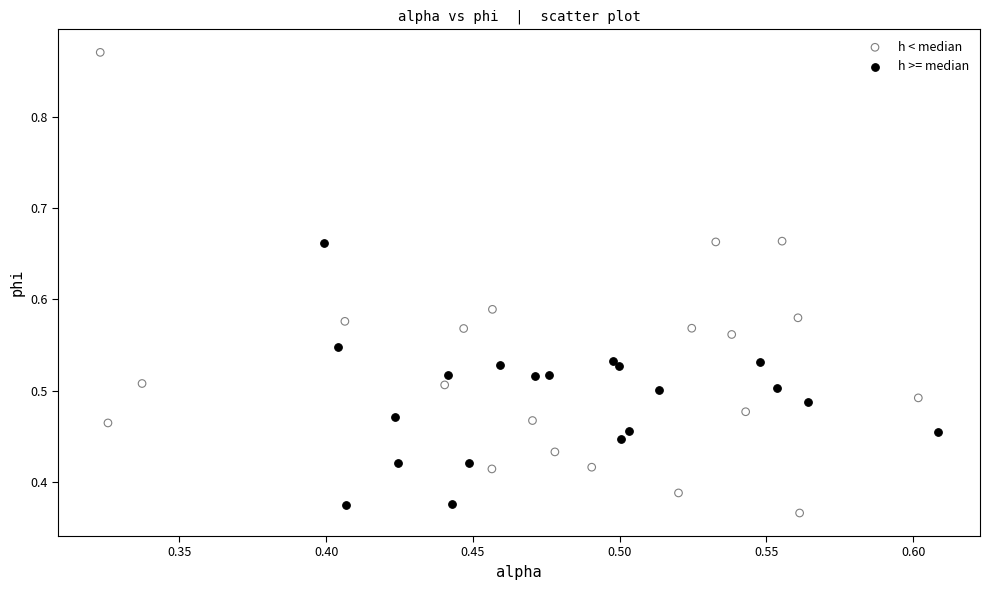

Which series reaches the maximum Y coordinate?

h < median